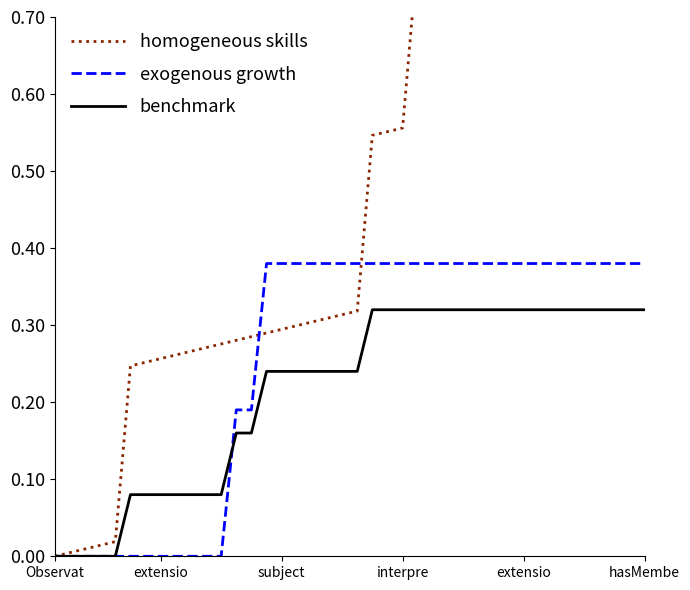

The exogenous growth series shows 0.1 at 17. True or false?

False